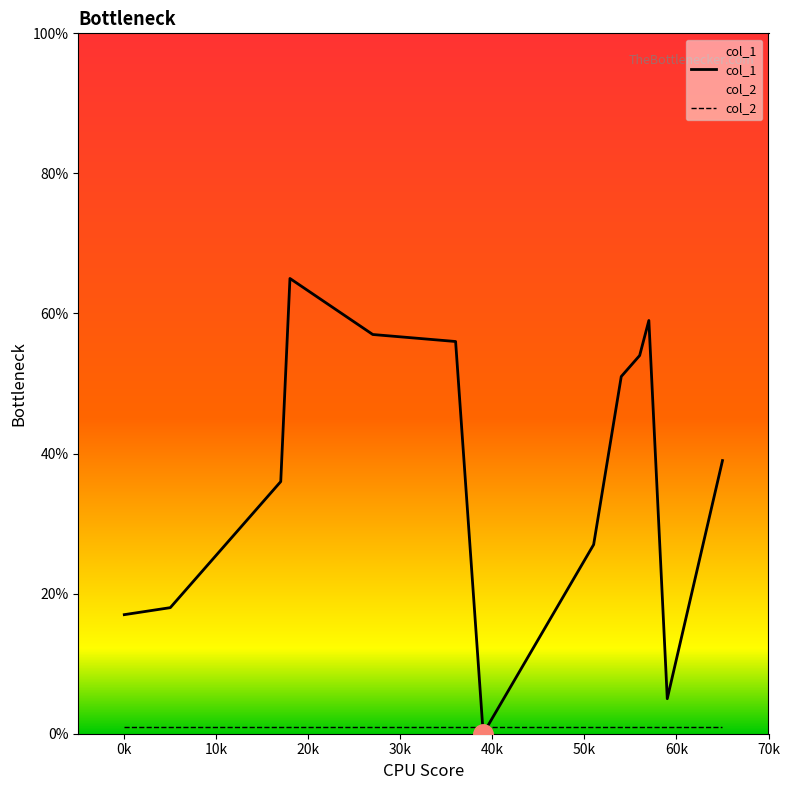

Rank the series by their maximum value, from highest to lowest.

col_1, col_2